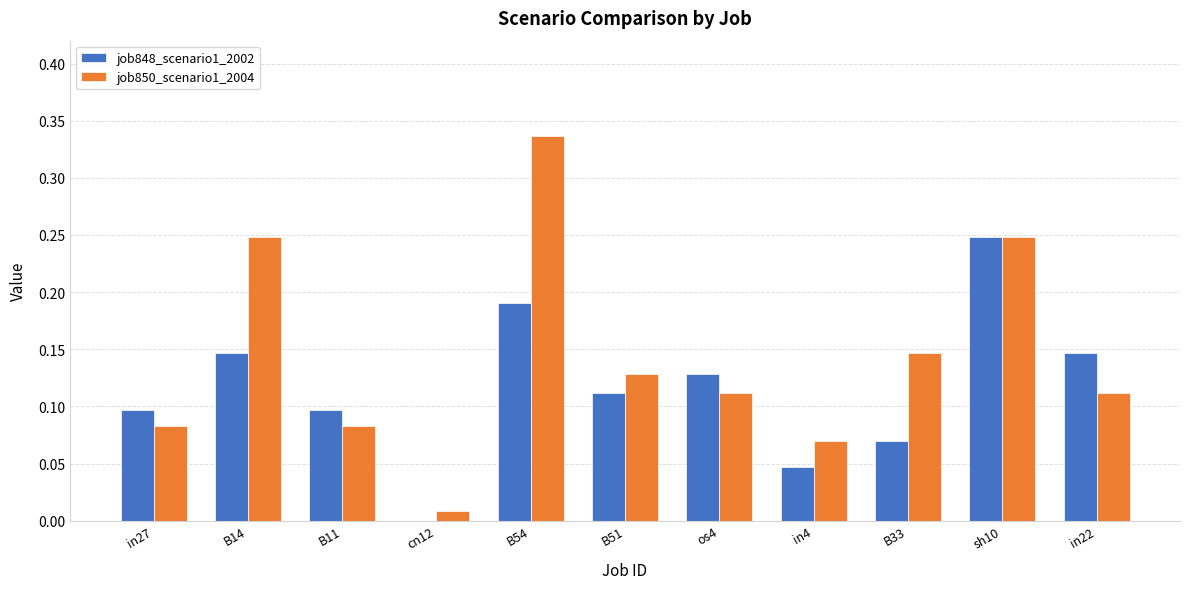

What is the sum of all job850_scenario1_2004 values?

1.6